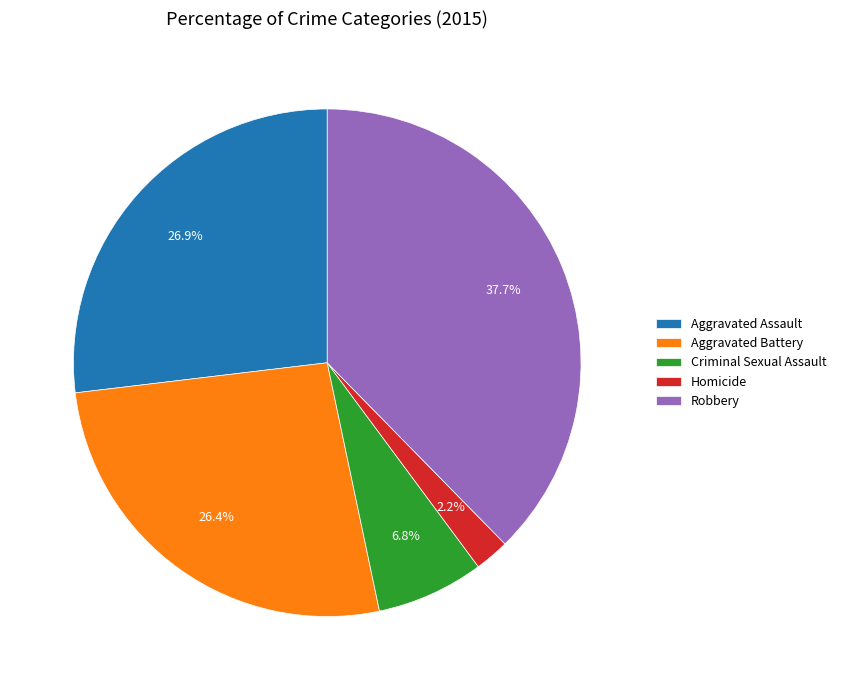

To the nearest percent, what is the difference between the largest and smallest slice percentages?

35%